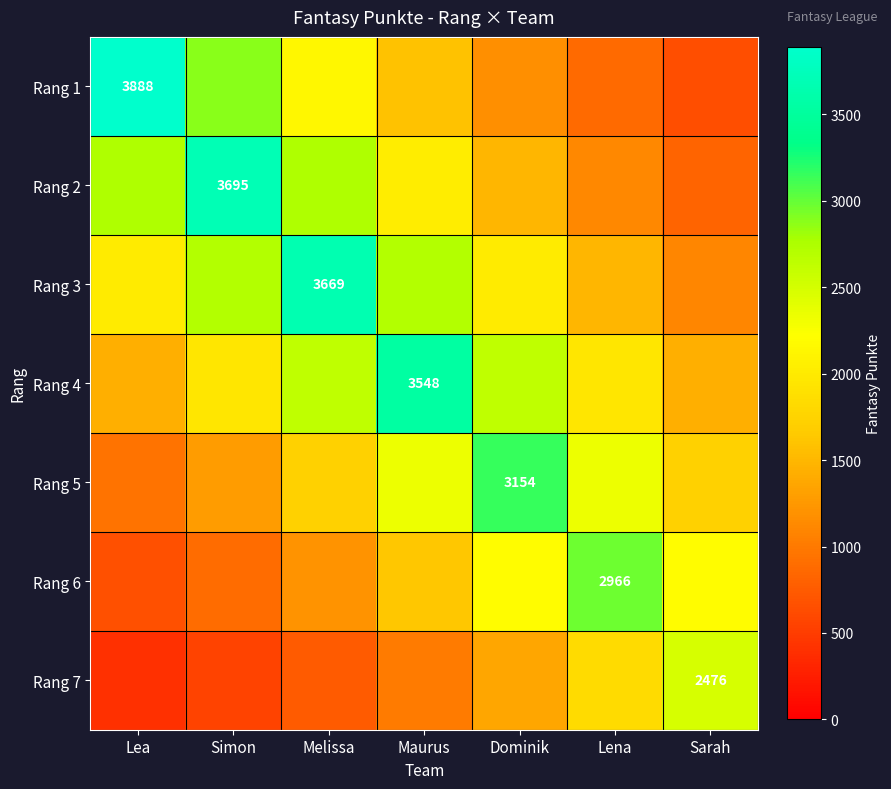

Is it true that Rang 3 equals 975.6 at Maurus?

False